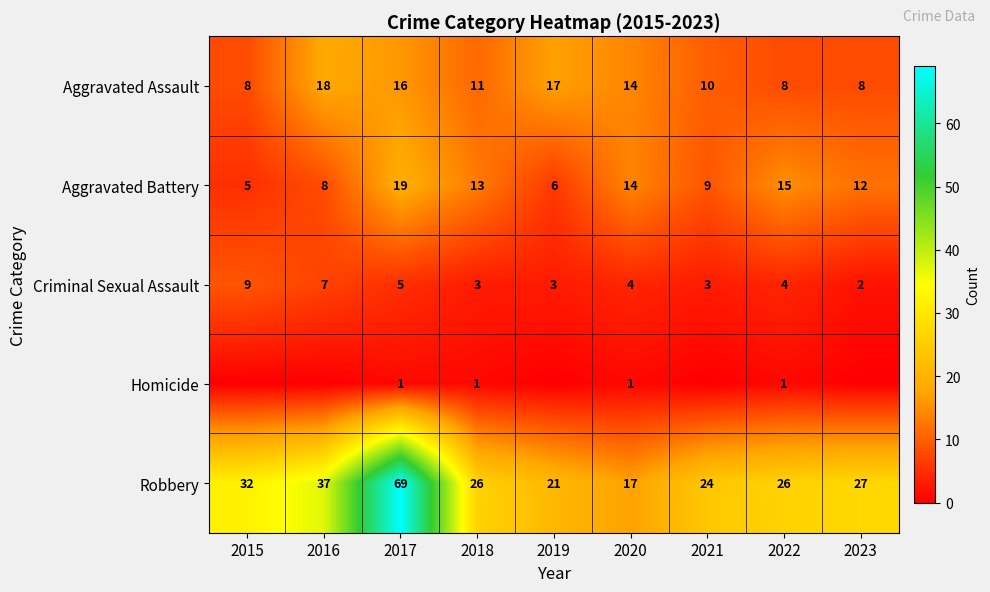

What is the sum of the Robbery values at 2016 and 2021?

61